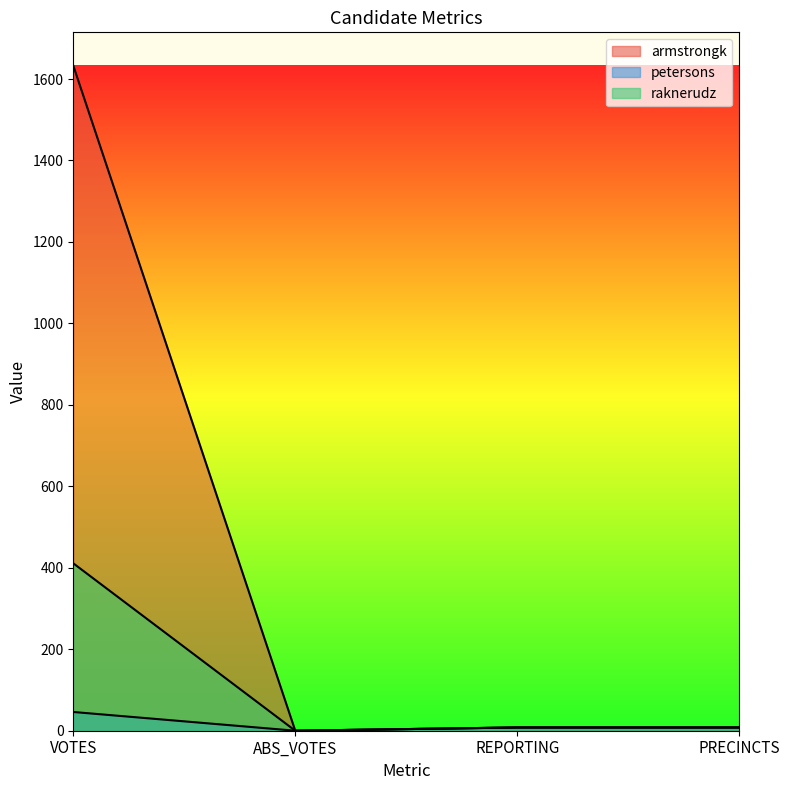

The raknerudz series shows 8 at PRECINCTS. True or false?

True